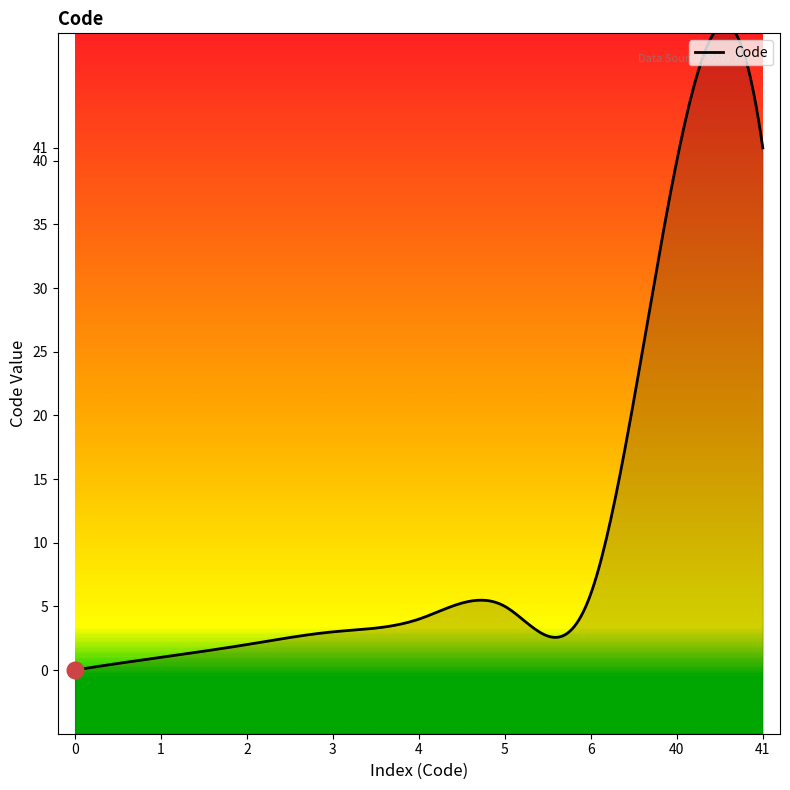

What is the change in value from 3 to 41?

+38